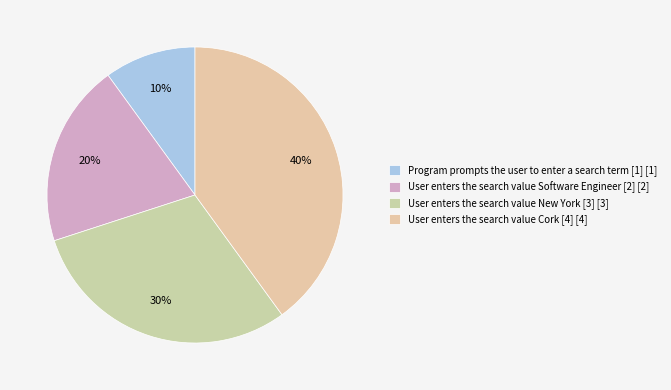

To the nearest percent, what is the combined percentage of Program prompts the user to enter a search term [1] and User enters the search value New York [3]?

40%